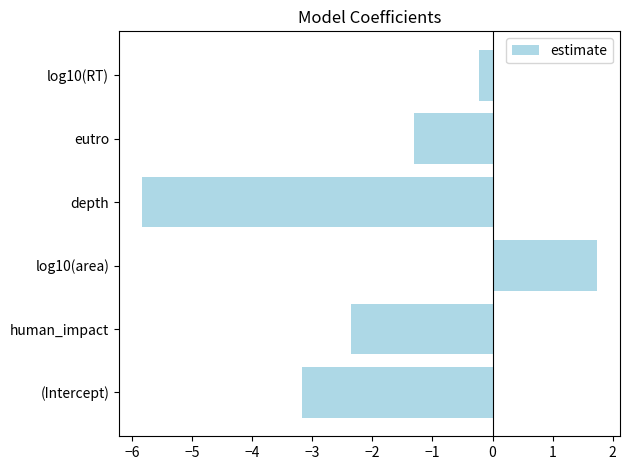

Where is the data nearest to the value -2?

human_impact